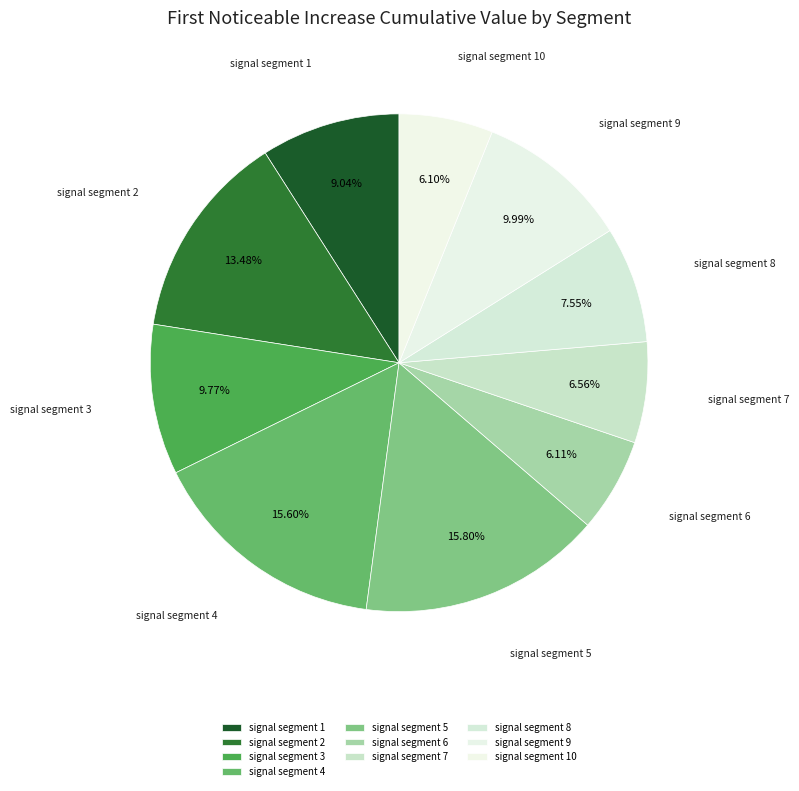

Combined, do signal segment 2 and signal segment 6 account for over 50%?

No